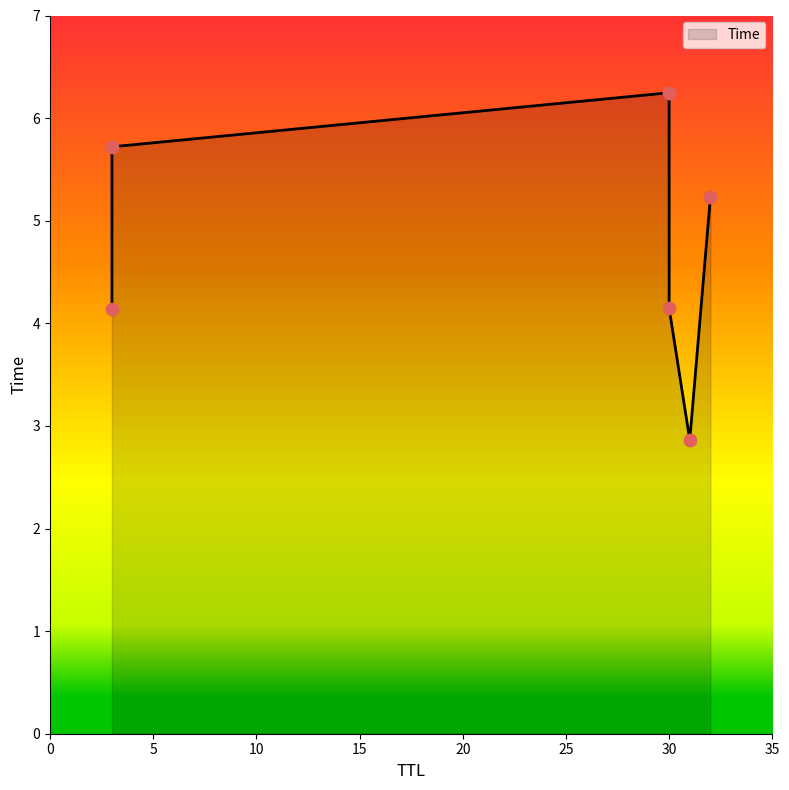

Which has a higher value, 31 or 32?

32